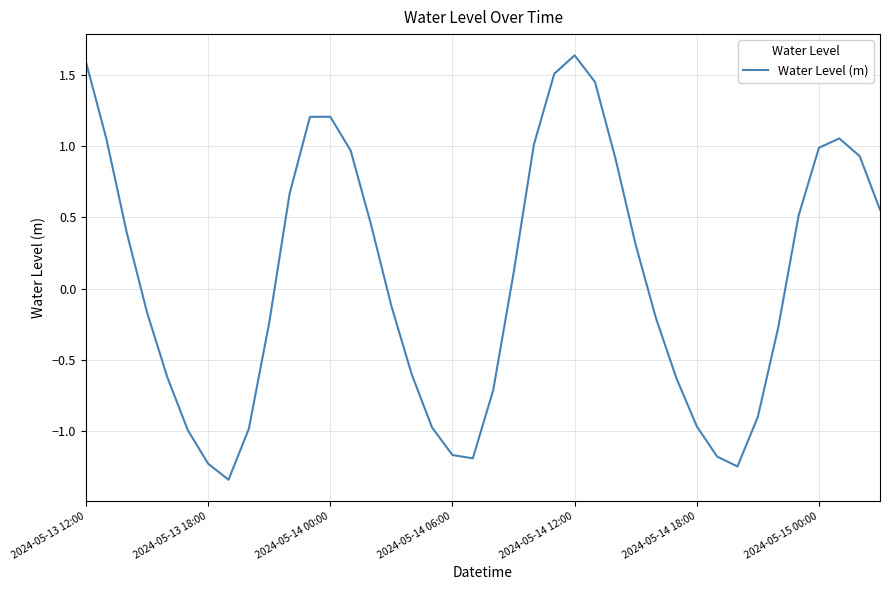

How many interior local valleys (lower than both neighbors) does the data have?

3